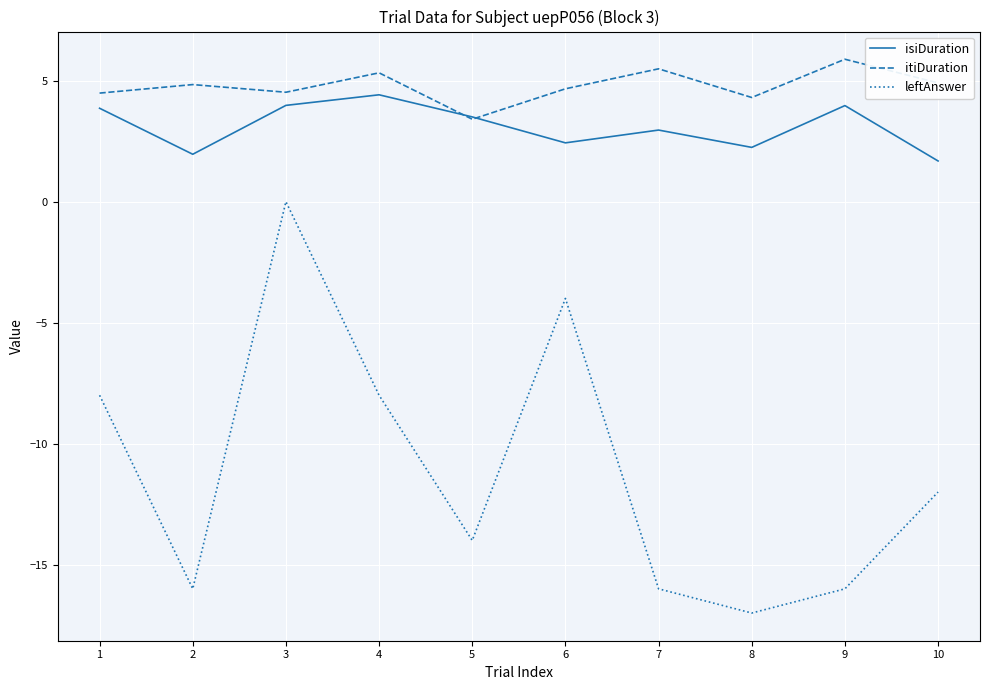

True or false: leftAnswer has more than 2 interior local peaks.

False